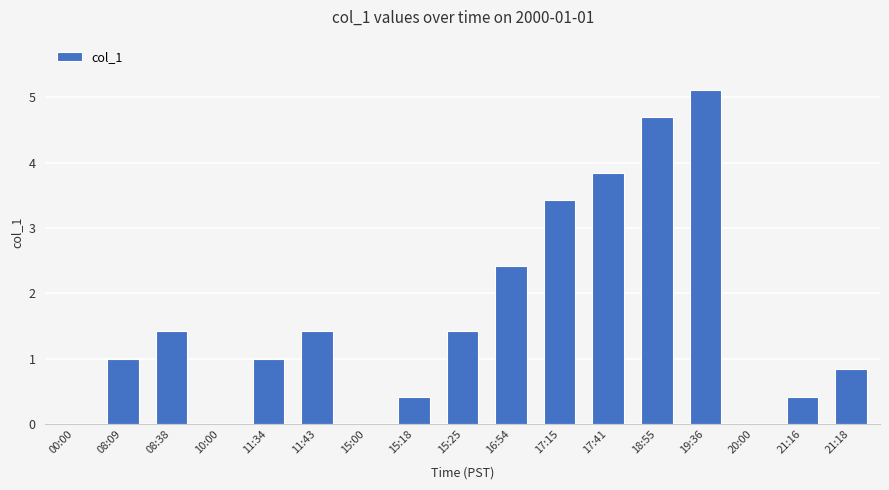

Reading right to left, list all the values displayed in this chart.

0.8	0.4	0.0	5.1	4.7	3.8	3.4	2.4	1.4	0.4	0.0	1.4	1.0	0.0	1.4	1.0	0.0